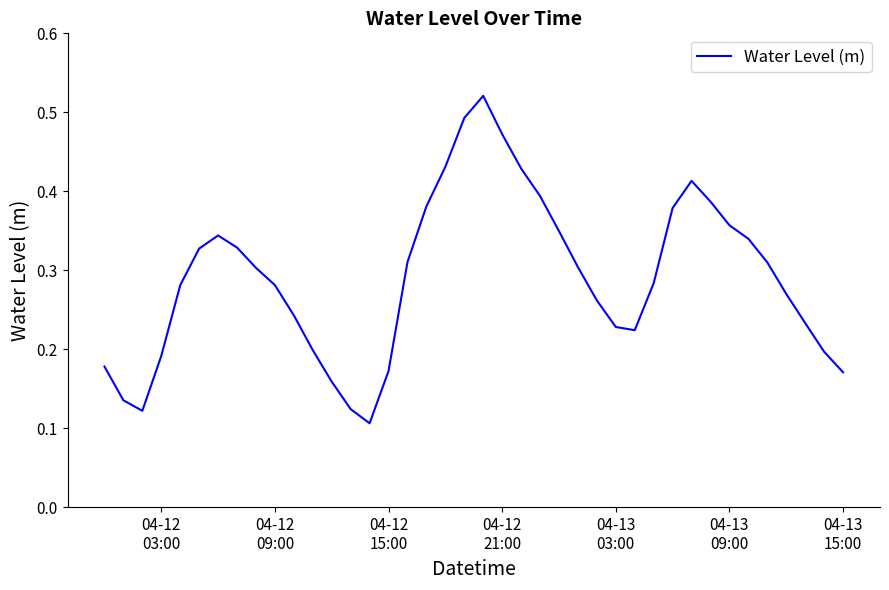

Reading left to right, list all the values displayed in this chart.

0.2	0.1	0.1	0.2	0.3	0.3	0.3	0.3	0.3	0.3	0.2	0.2	0.2	0.1	0.1	0.2	0.3	0.4	0.4	0.5	0.5	0.5	0.4	0.4	0.3	0.3	0.3	0.2	0.2	0.3	0.4	0.4	0.4	0.4	0.3	0.3	0.3	0.2	0.2	0.2